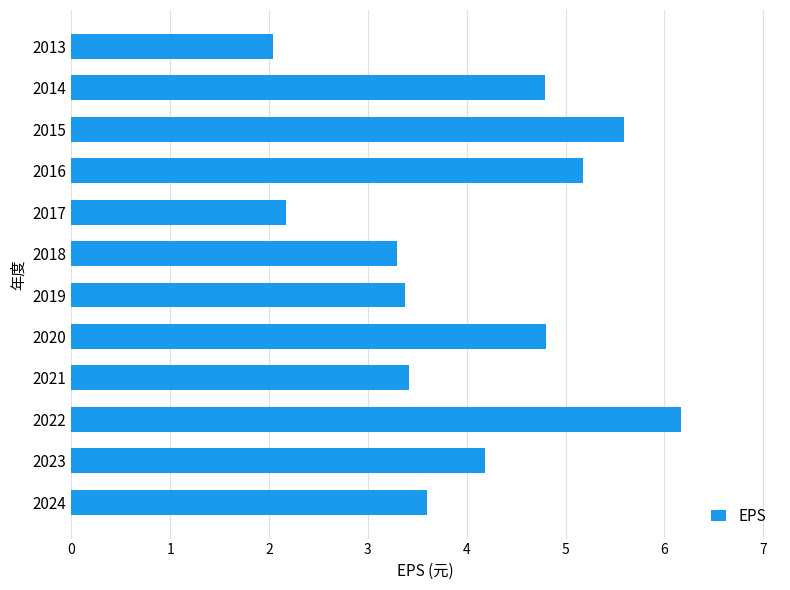

What is the sum of all values?

48.6